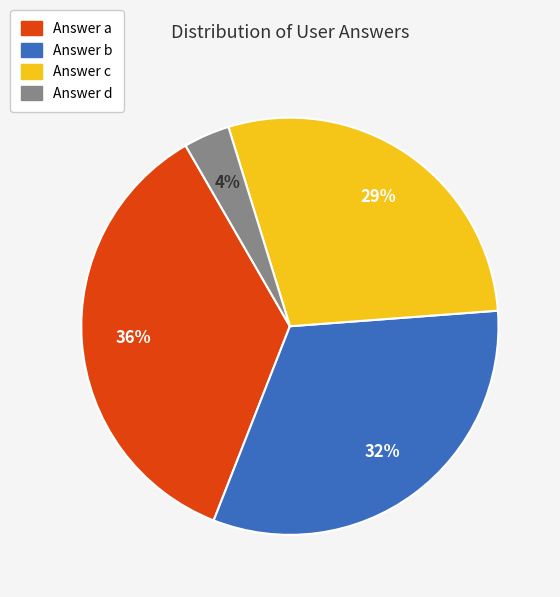

Is there a majority slice in this chart?

No